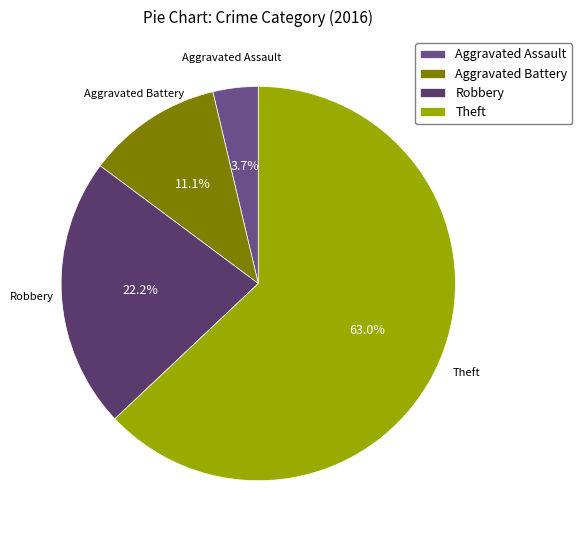

What is the smallest slice in the pie chart?

Aggravated Assault